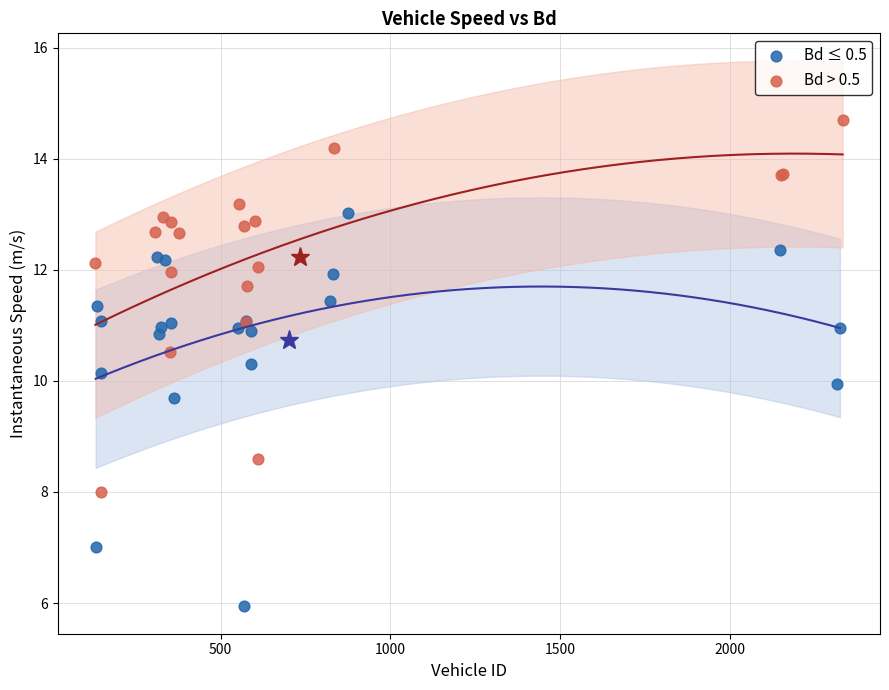

Which series reaches the minimum Y coordinate?

Bd ≤ 0.5